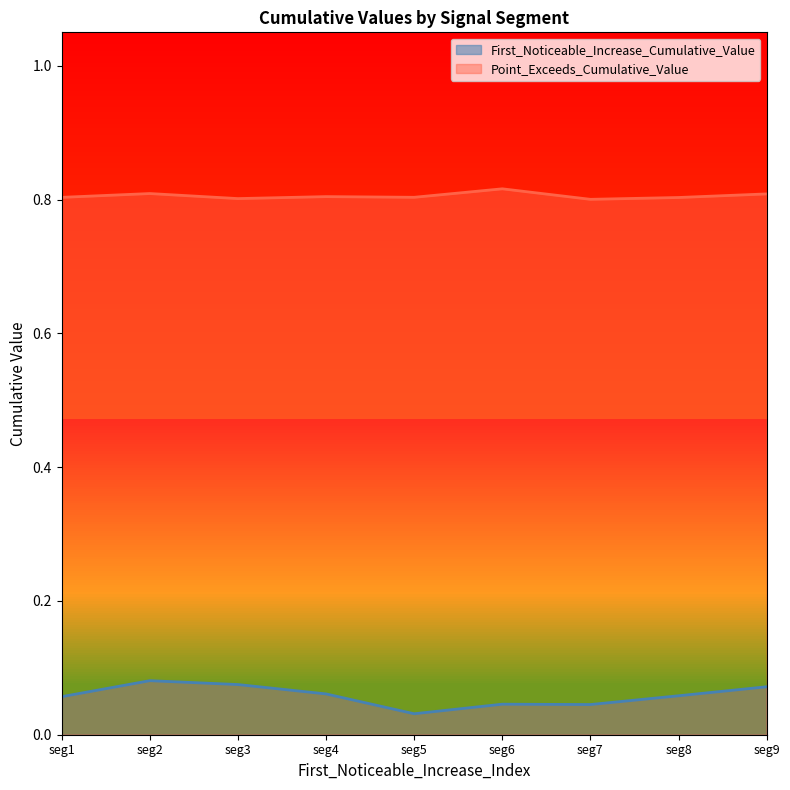

List the series in order of their peak value, lowest first.

First_Noticeable_Increase_Cumulative_Value, Point_Exceeds_Cumulative_Value